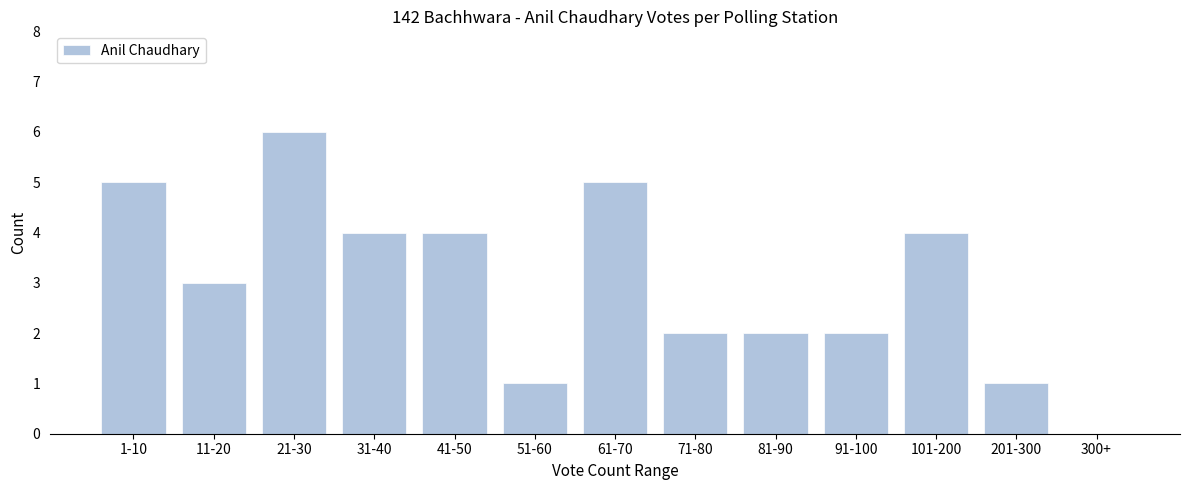

Reading right to left, transcribe all the data shown in this chart.

300+=0	201-300=1	101-200=4	91-100=2	81-90=2	71-80=2	61-70=5	51-60=1	41-50=4	31-40=4	21-30=6	11-20=3	1-10=5